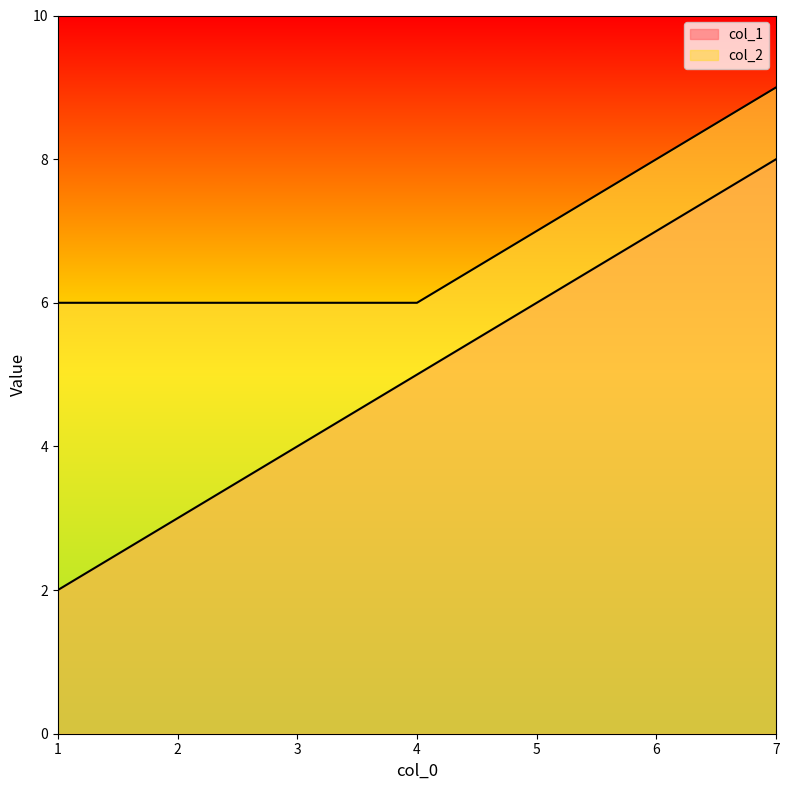

True or false: col_1 has a value of 2 at 1.

True